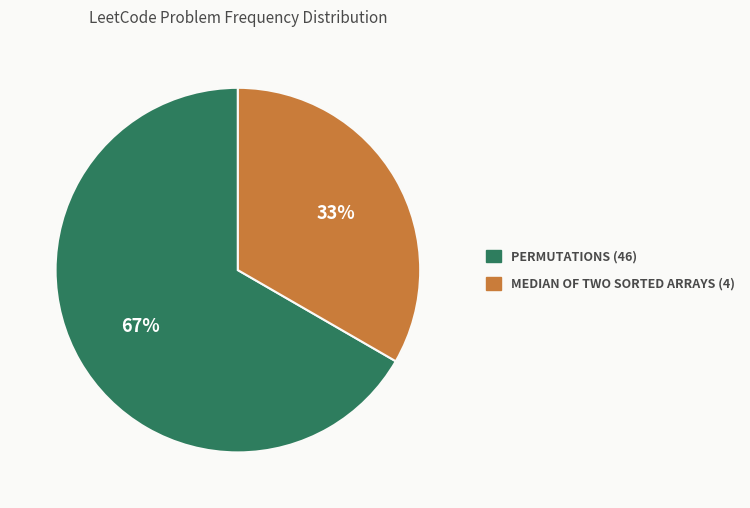

Is there a majority slice in this chart?

Yes